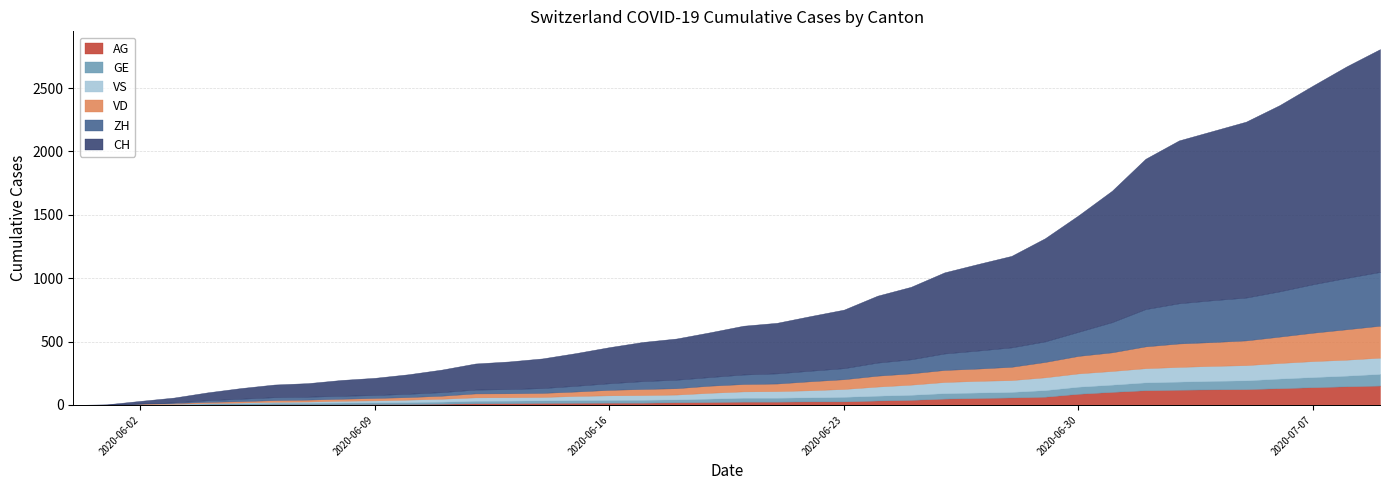

What is the sum of the ZH values at 2020-06-24 and 2020-06-12?

133